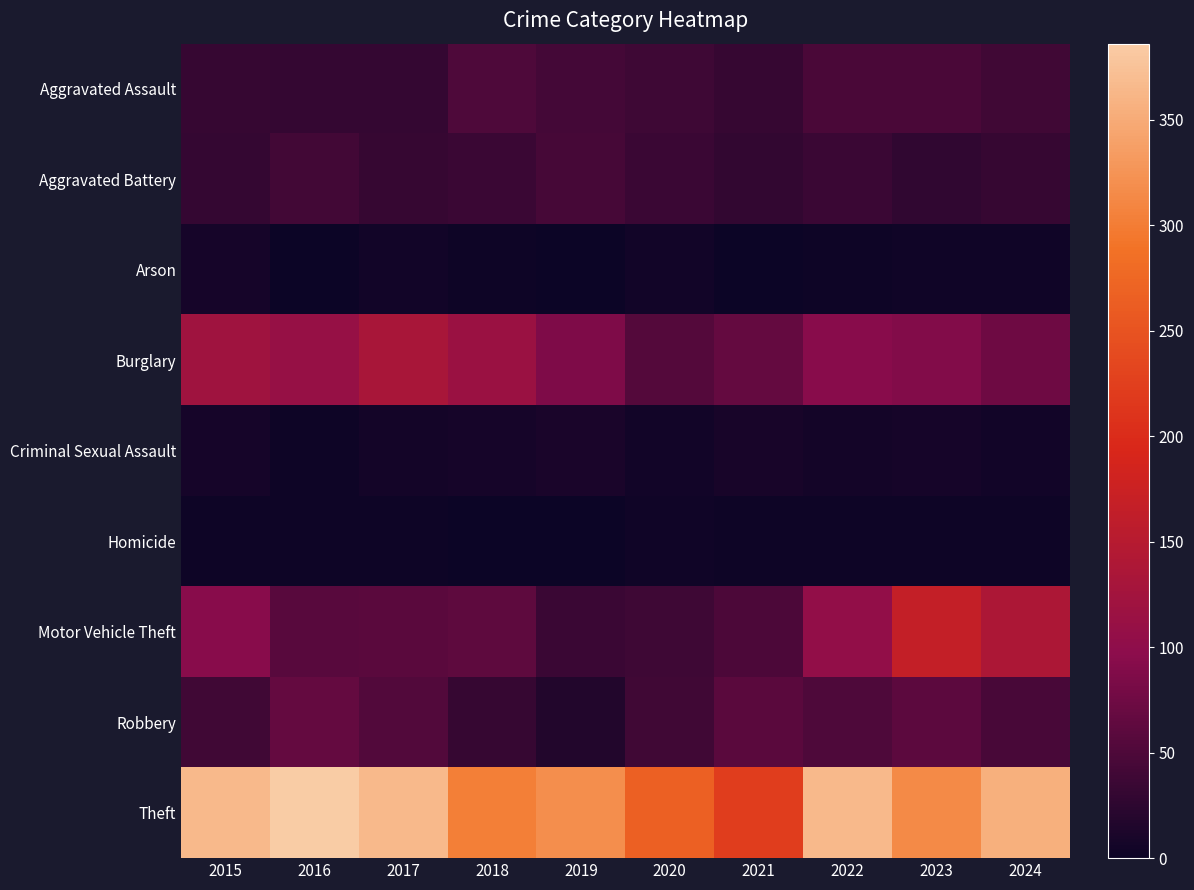

Reading left to right, extract all data points from this chart.

Aggravated Assault: 2015=32	2016=31	2017=31	2018=50	2019=43	2020=39	2021=32	2022=47	2023=48	2024=40
Aggravated Battery: 2015=31	2016=41	2017=32	2018=35	2019=44	2020=35	2021=30	2022=35	2023=28	2024=32
Arson: 2015=9	2016=1	2017=5	2018=2	2019=1	2020=6	2021=0	2022=2	2023=4	2024=4
Burglary: 2015=121	2016=110	2017=132	2018=115	2019=87	2020=55	2021=67	2022=94	2023=90	2024=74
Criminal Sexual Assault: 2015=8	2016=3	2017=7	2018=9	2019=11	2020=6	2021=10	2022=7	2023=9	2024=6
Homicide: 2015=3	2016=2	2017=2	2018=0	2019=0	2020=4	2021=2	2022=2	2023=3	2024=3
Motor Vehicle Theft: 2015=94	2016=58	2017=59	2018=62	2019=35	2020=38	2021=49	2022=105	2023=167	2024=138
Robbery: 2015=40	2016=67	2017=54	2018=33	2019=17	2020=40	2021=59	2022=50	2023=61	2024=46
Theft: 2015=365	2016=386	2017=366	2018=303	2019=319	2020=266	2021=222	2022=366	2023=315	2024=355